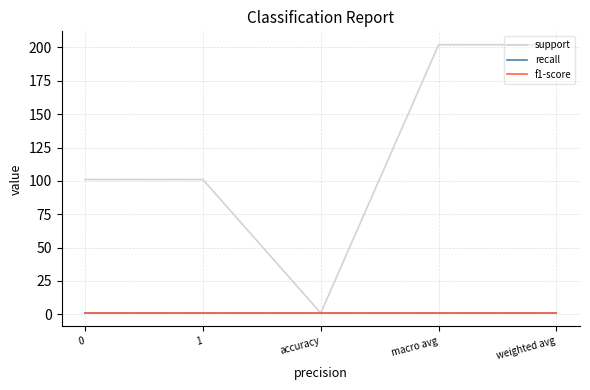

Does the chart have visible grid lines?

Yes